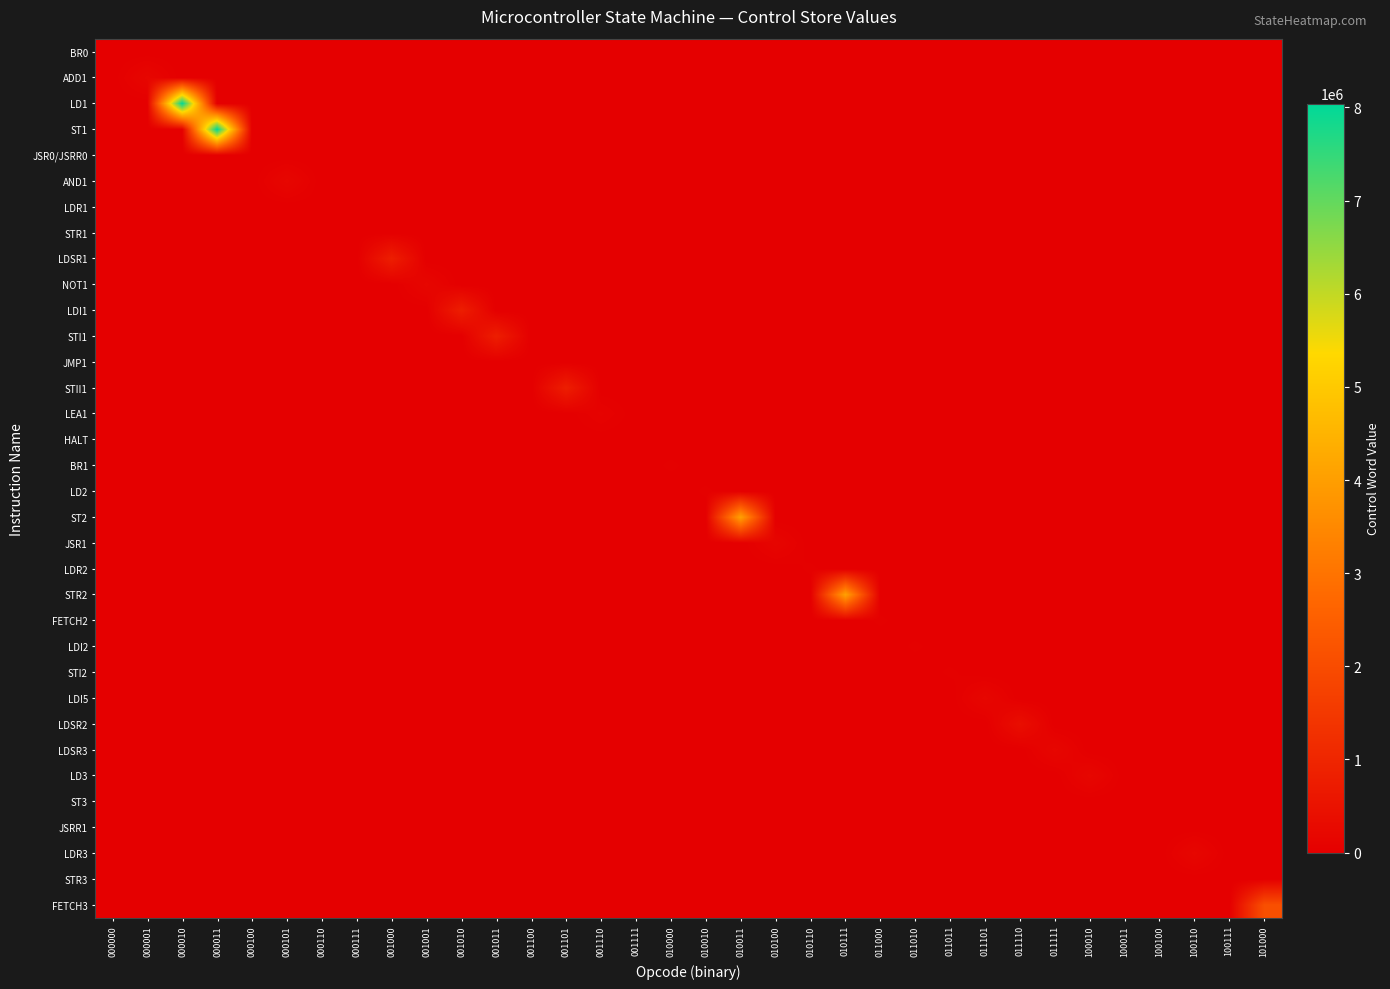

Rank the series by their maximum value, from lowest to highest.

BR0, HALT, JSR0/JSRR0, JSRR1, ST3, STR3, JMP1, LDR1, STR1, LD2, LDR2, FETCH2, LDI2, STI2, BR1, LEA1, JSR1, ADD1, AND1, NOT1, LDI5, LDSR3, LD3, LDR3, LDSR2, LDI1, STI1, STII1, LDSR1, FETCH3, ST2, STR2, LD1, ST1